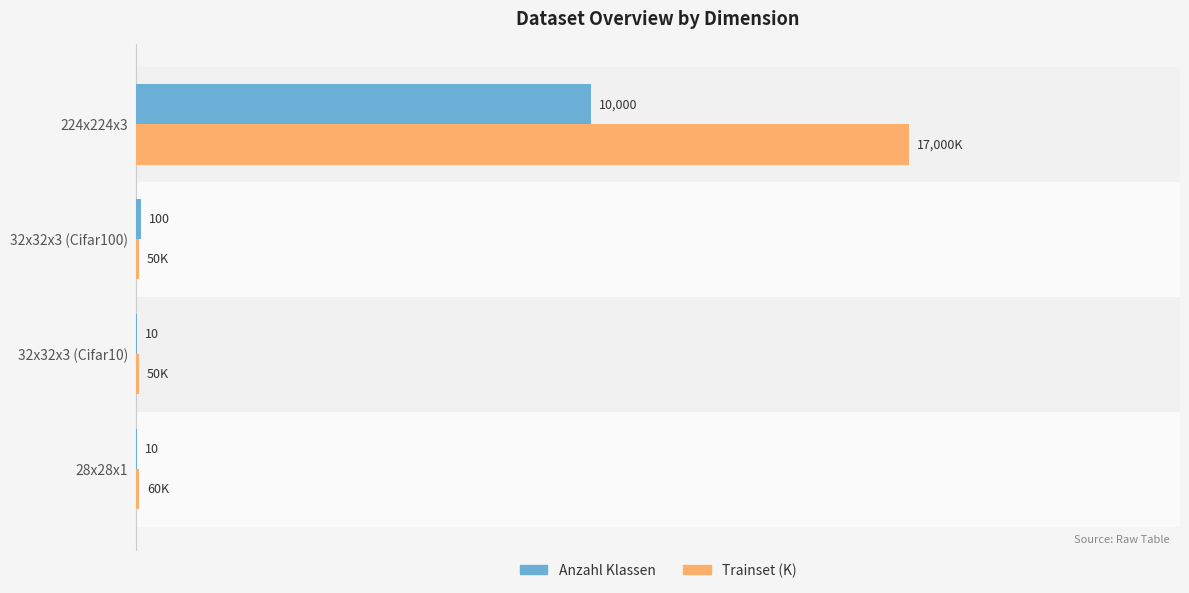

Which series changed the most between 28x28x1 and 32x32x3 (Cifar10)?

Trainset (K)